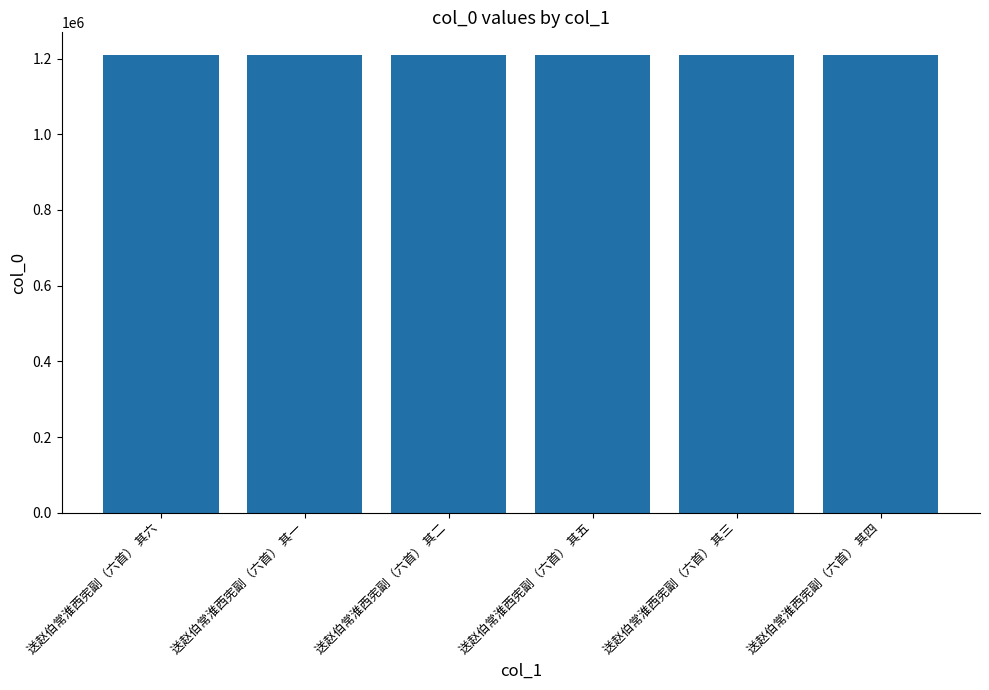

How many categories are shown in the chart?

6